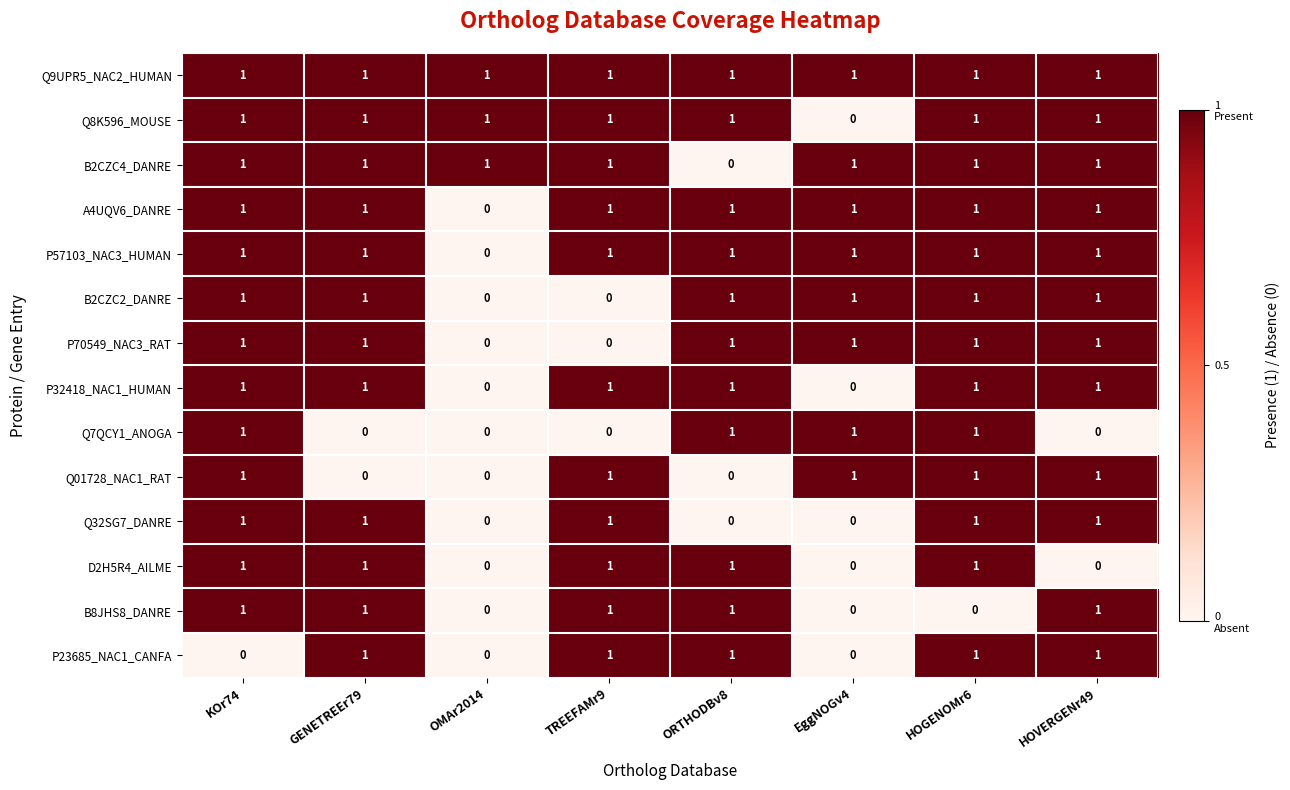

Is it true that B2CZC2_DANRE equals 0 at EggNOGv4?

False